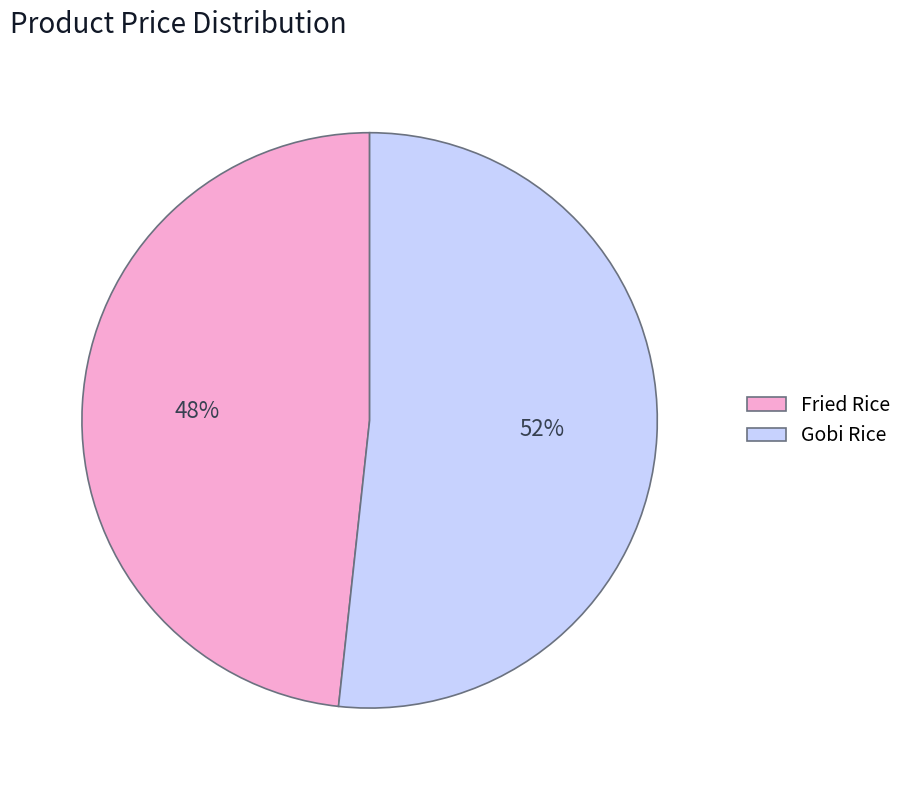

True or false: Fried Rice accounts for 36% of the total.

False